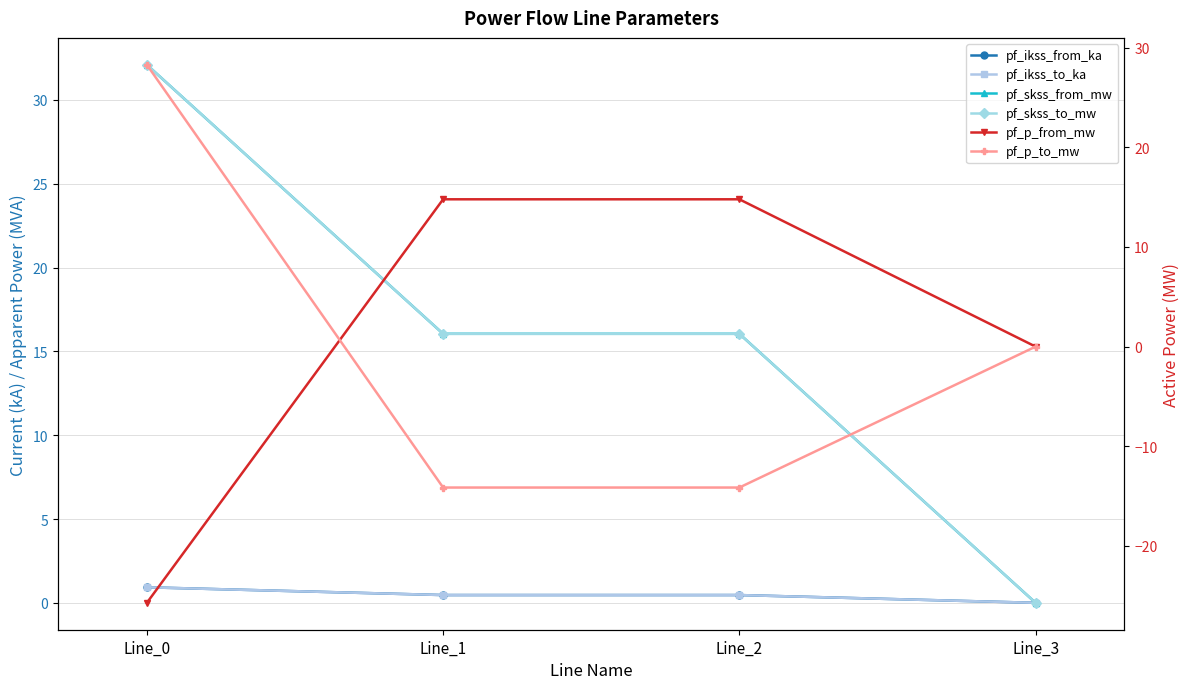

How many distinct data groups are displayed?

6